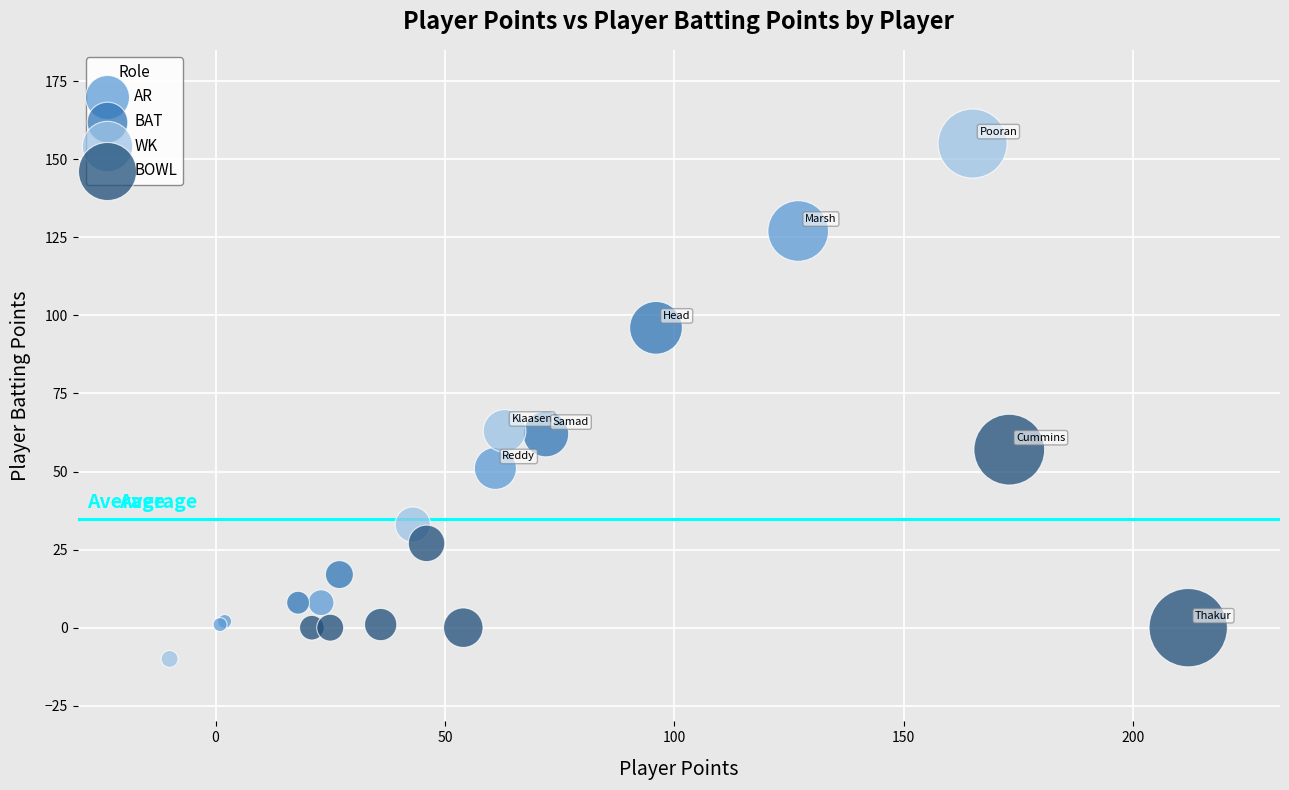

Which series has the widest spread of Y values?

WK